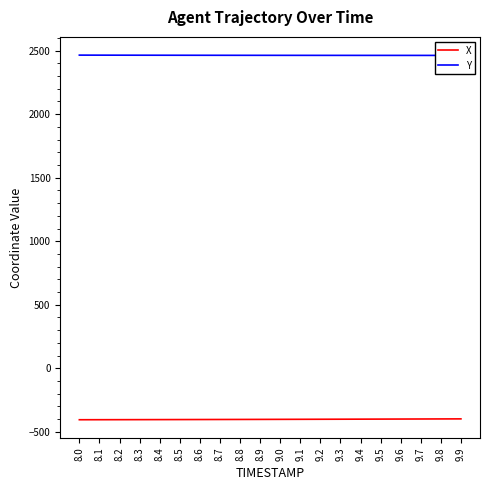

Which series has the largest range (max minus min)?

X